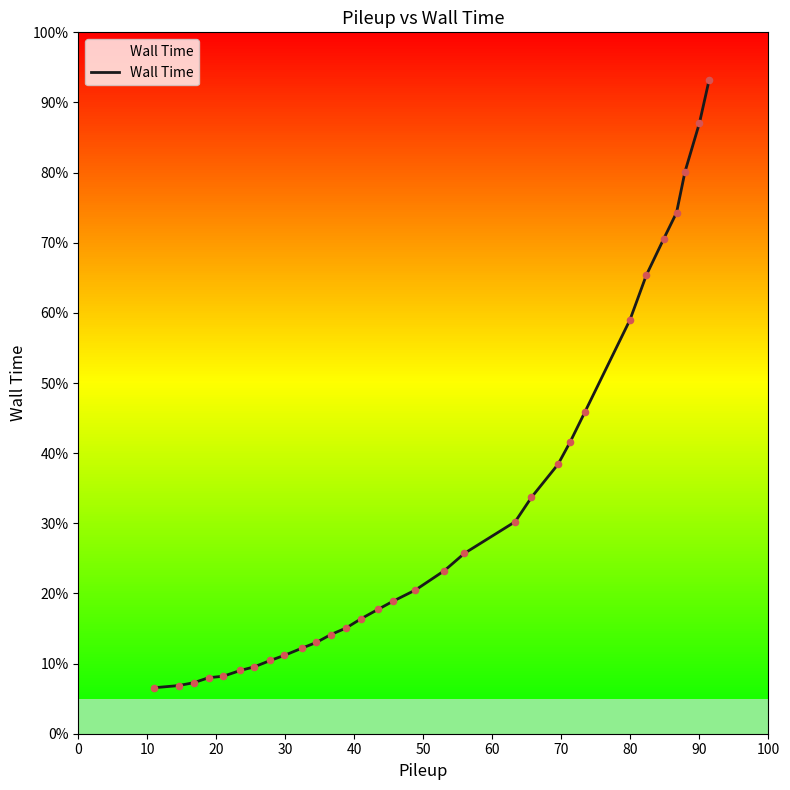

What is the minimum value shown in the chart?

6.6